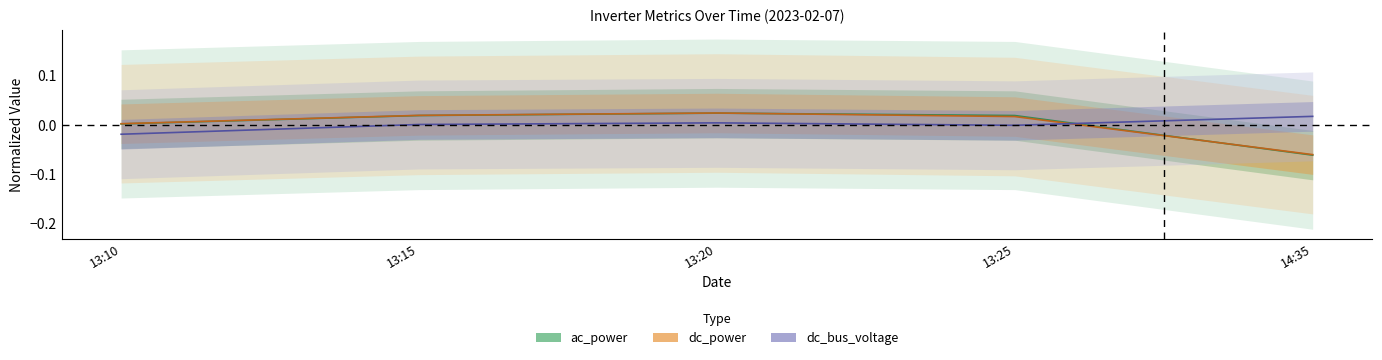

In dc_bus_voltage, how many points are higher than both neighbors (excluding endpoints)?

1